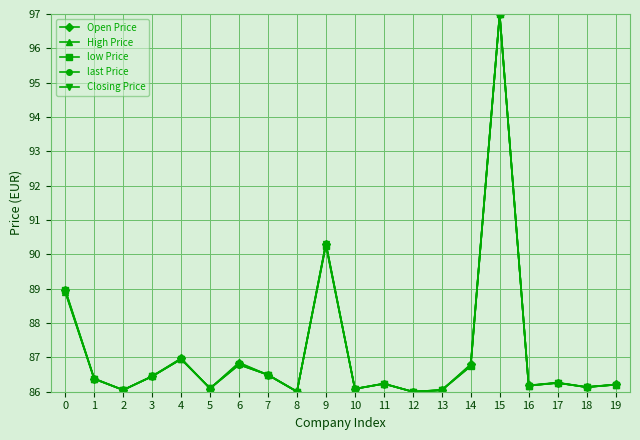

True or false: High Price has more than 0 points higher than both neighbors.

True